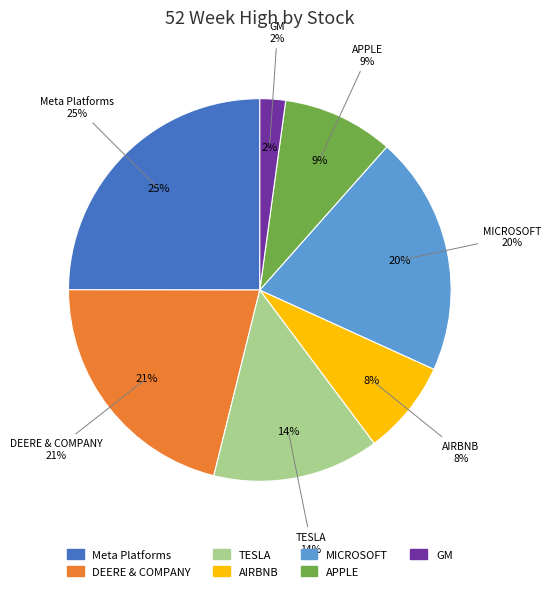

Count the number of slices in the pie.

7